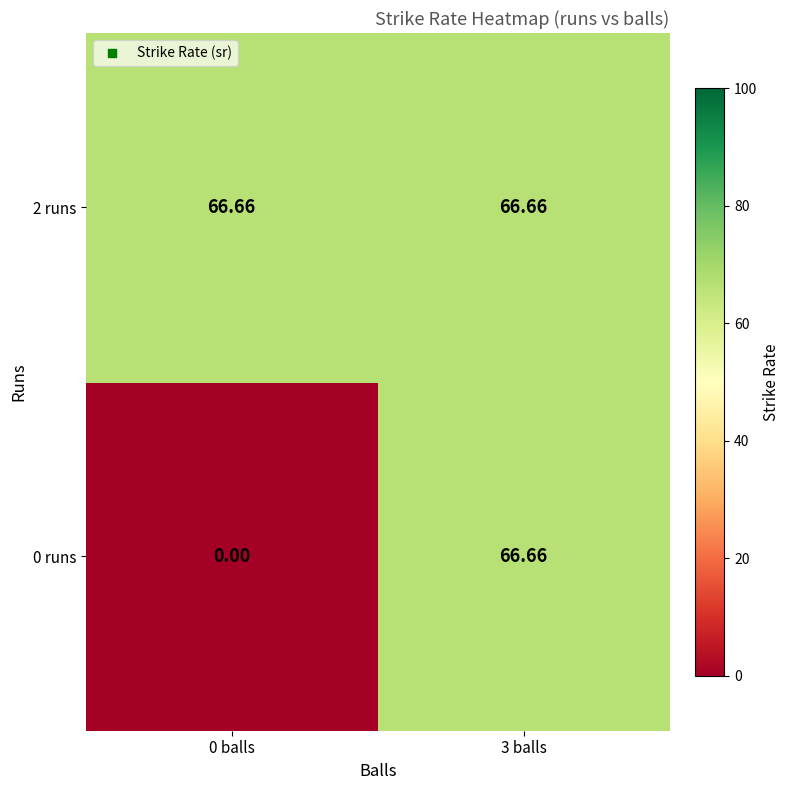

Is the value of 2 runs at 3 balls greater than the value of 0 runs at 0 balls?

Yes